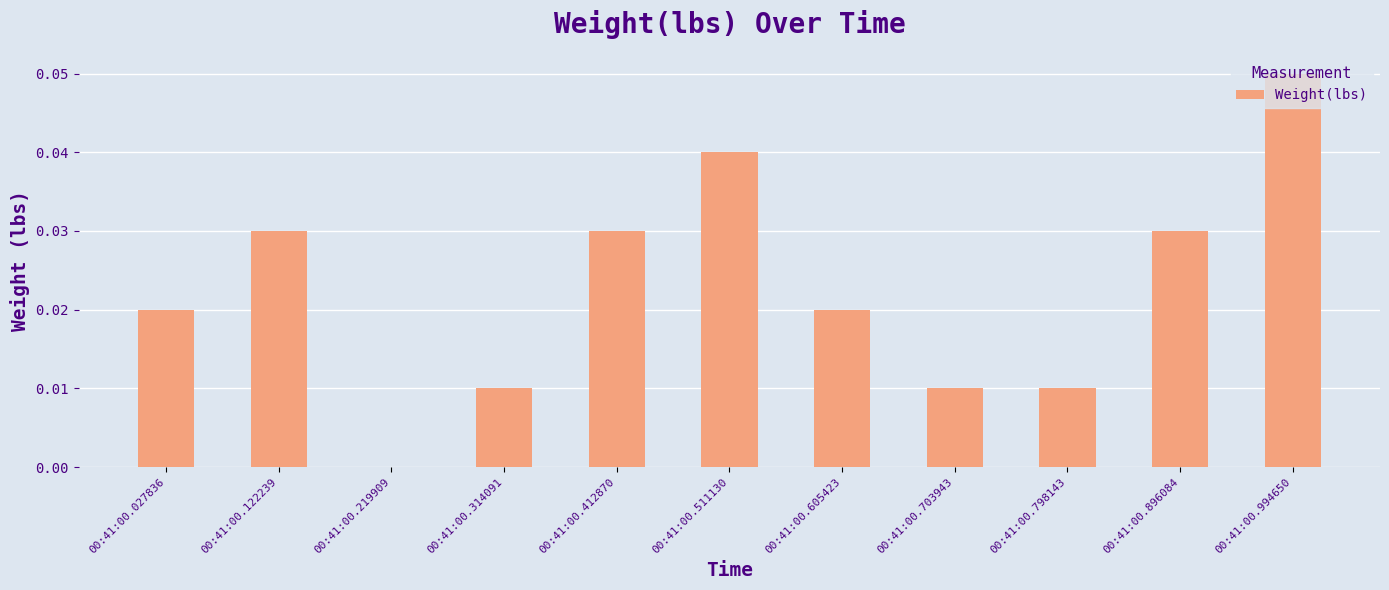

Which label corresponds to the largest value in the chart?

00:41:00.994650